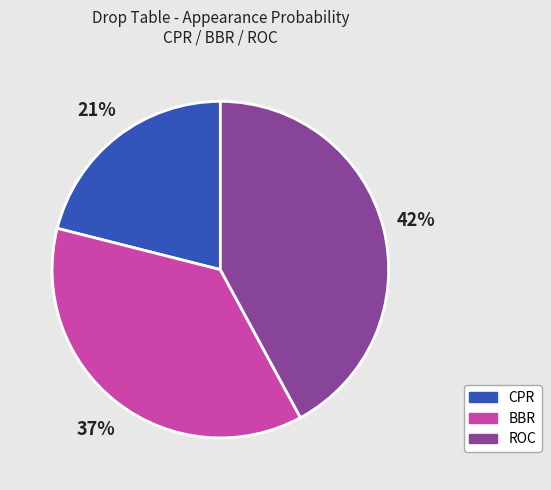

Approximately how many times larger is the value at ROC compared to BBR?

1.1